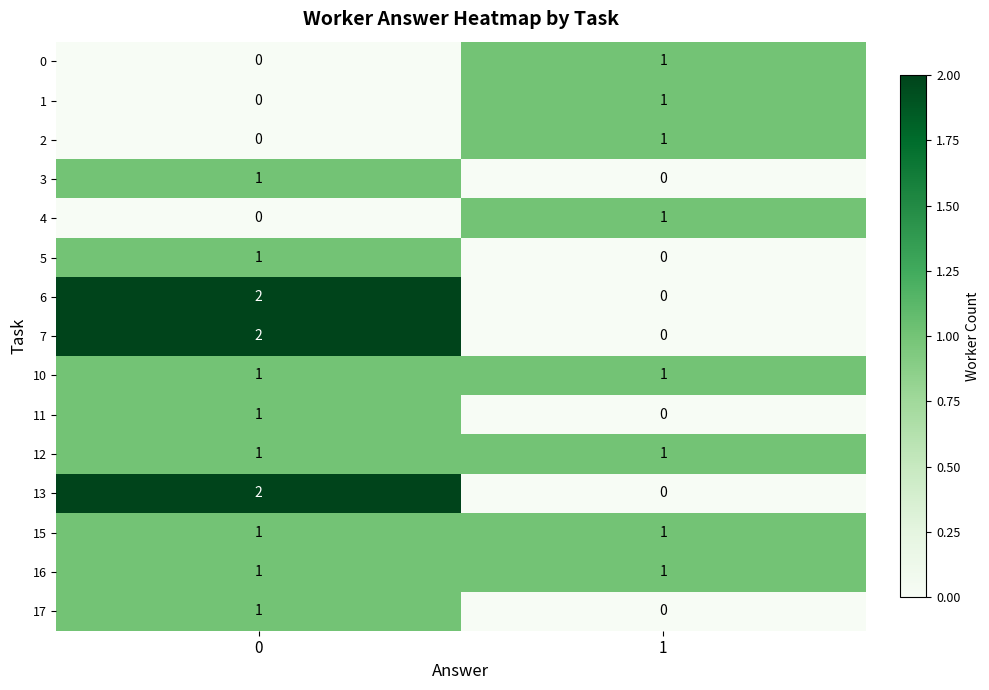

True or false: 0 has a value of 0 at 0.

True